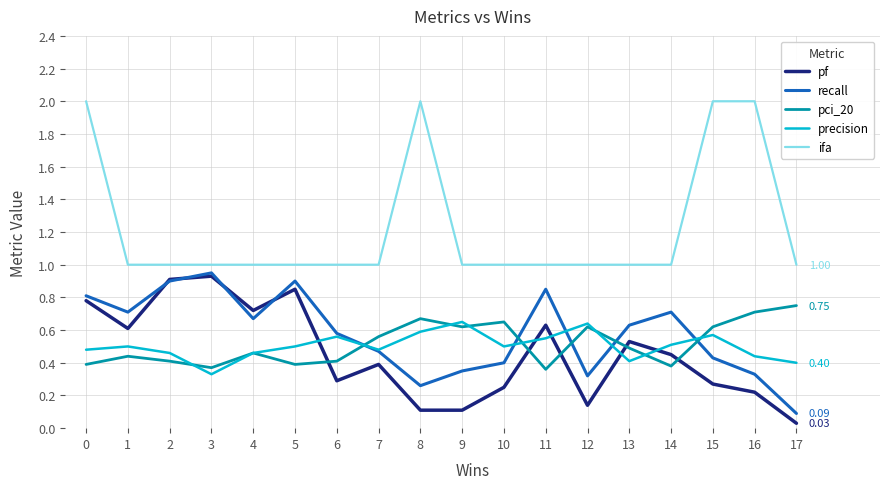

What is the total value across all series at 9?

2.7